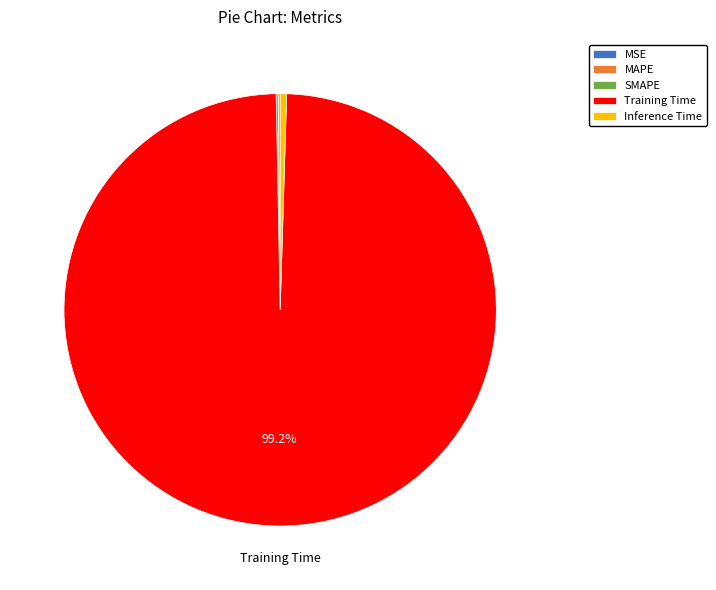

Which slice represents more than half of the pie?

Training Time